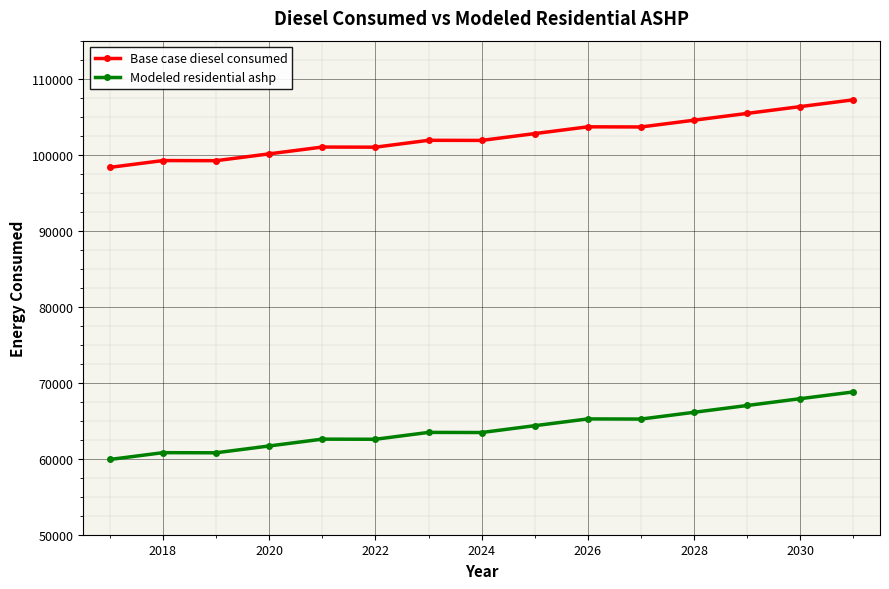

True or false: Base case diesel consumed and Modeled residential ashp intersect in this chart.

False